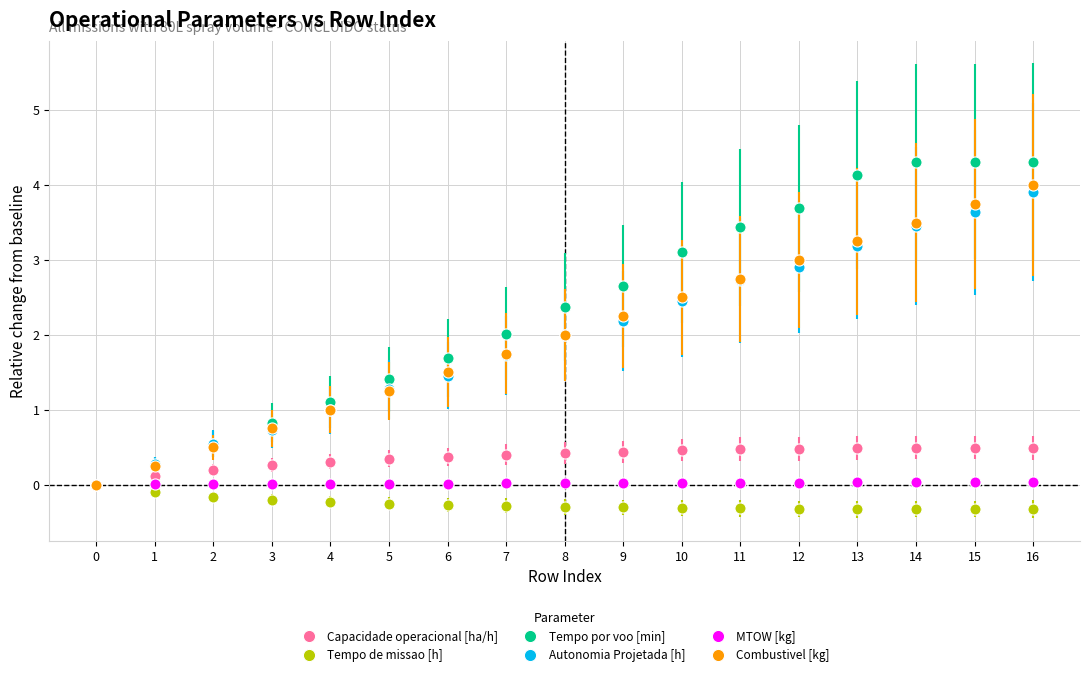

What is the value of the Capacidade operacional [ha/h] point at the 14th from the left?

0.5